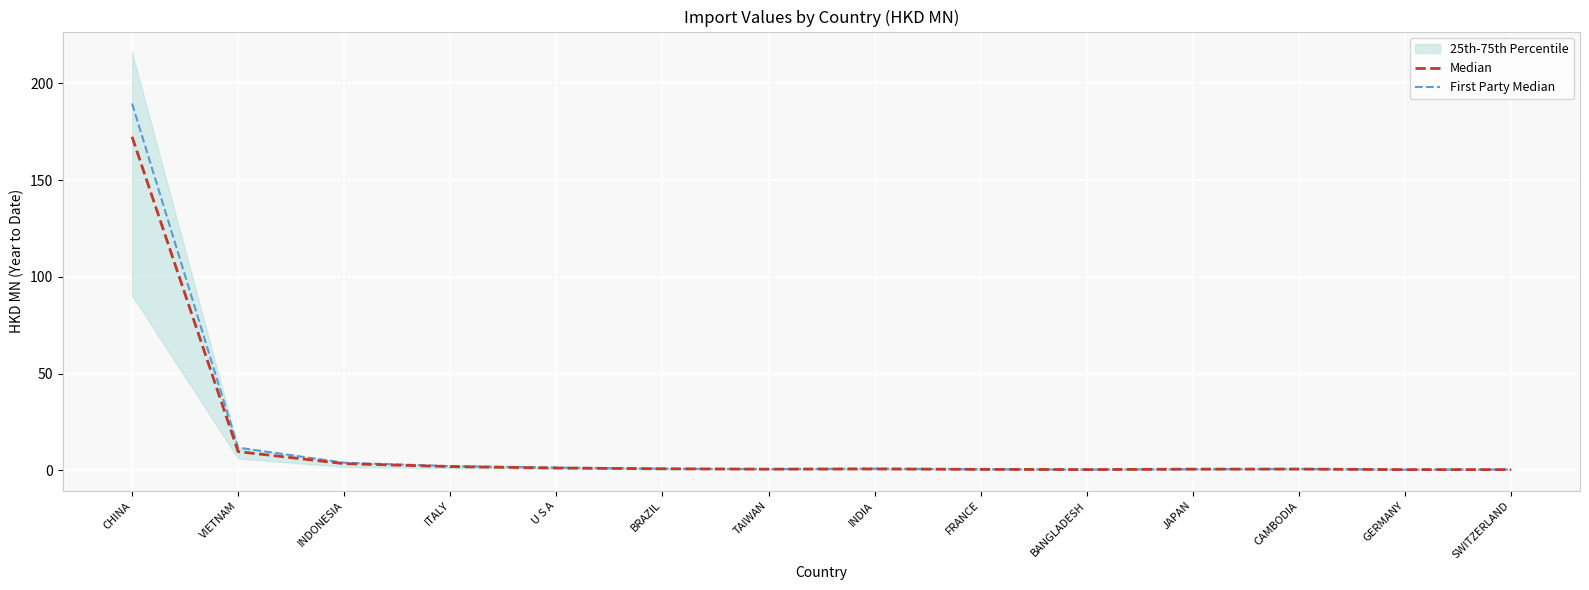

Rank the categories by First Party Median value from highest to lowest.

CHINA, VIETNAM, INDONESIA, ITALY, U S A, INDIA, BRAZIL, CAMBODIA, TAIWAN, JAPAN, FRANCE, SWITZERLAND, BANGLADESH, GERMANY